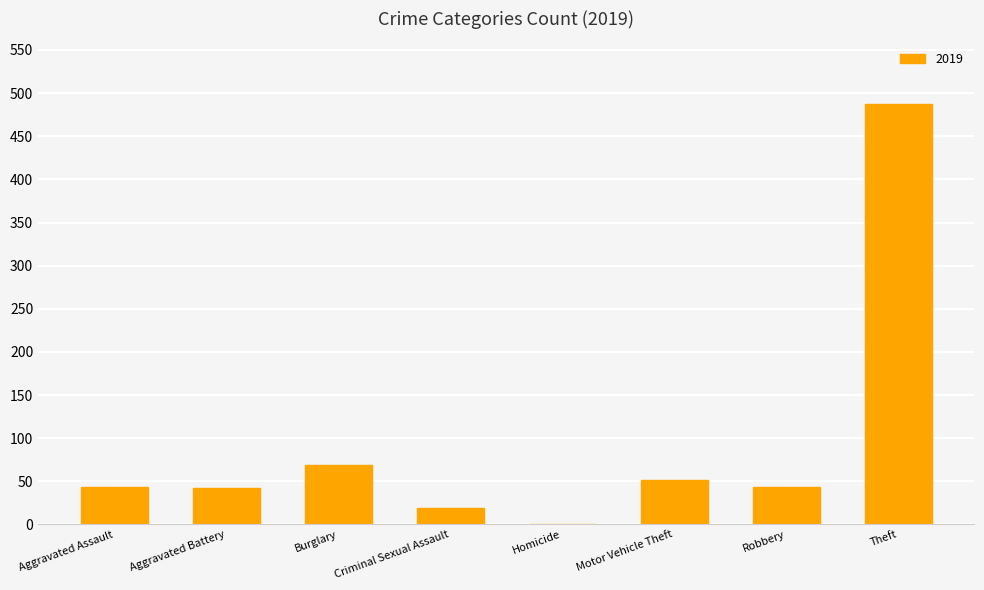

Does the chart contain stacked bars?

No